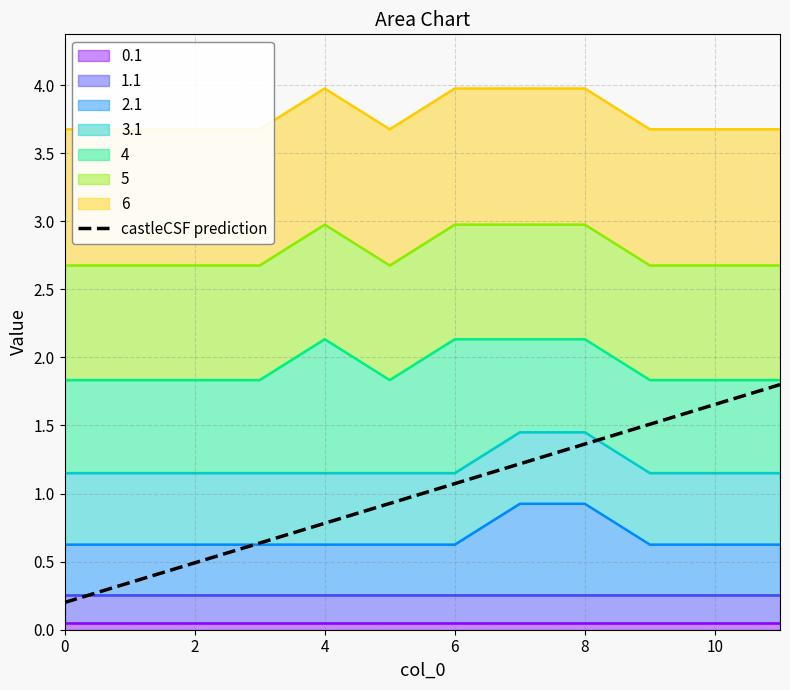

True or false: there are more than 1 points higher than both neighbors.

False